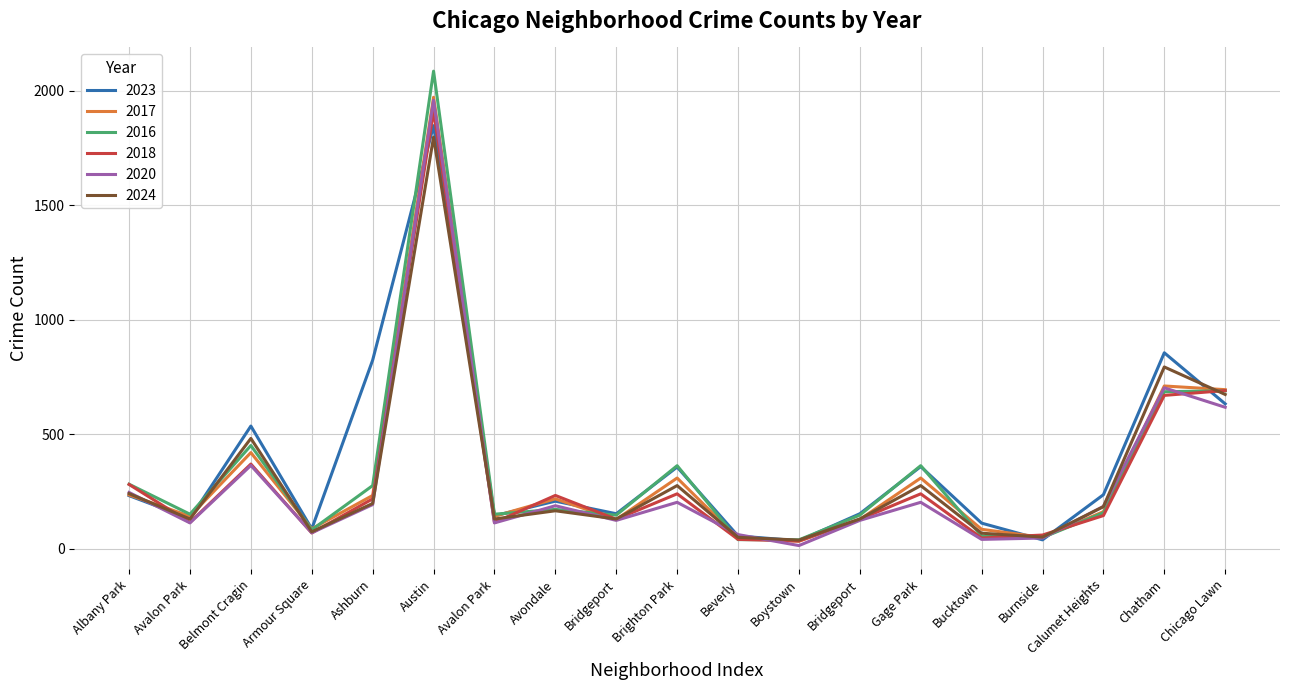

What is the value of the 2024 point at the 11th from the left?

50